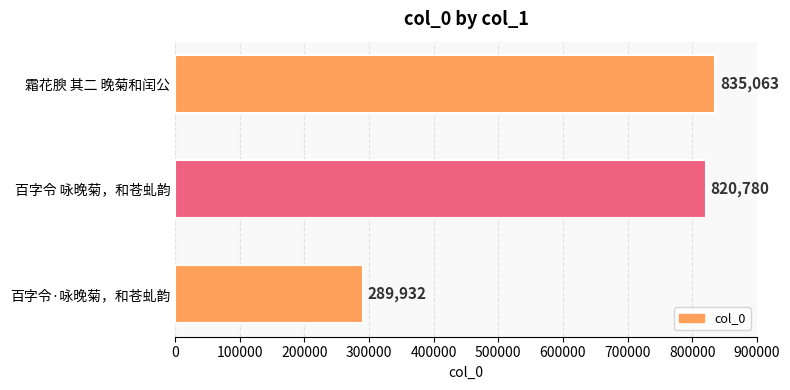

What is the change in value from 百字令 咏晚菊，和苍虬韵 to 霜花腴 其二 晚菊和闰公?

+14283